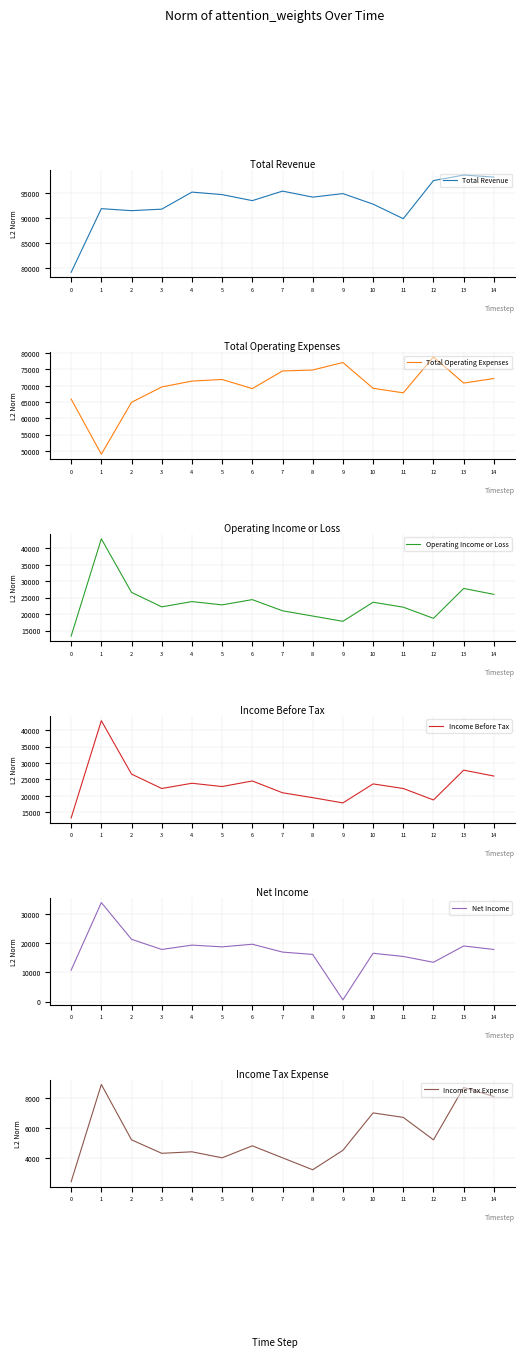

What is the difference between the highest and lowest values at 6?

88700